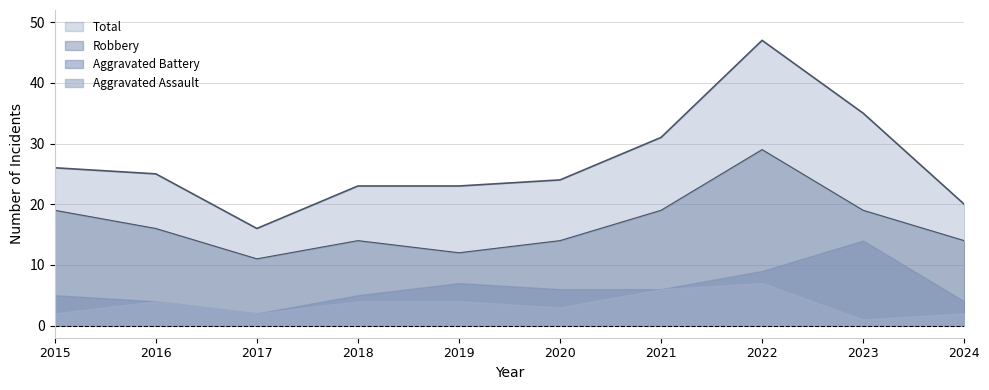

Which series has the largest total across all categories?

Total